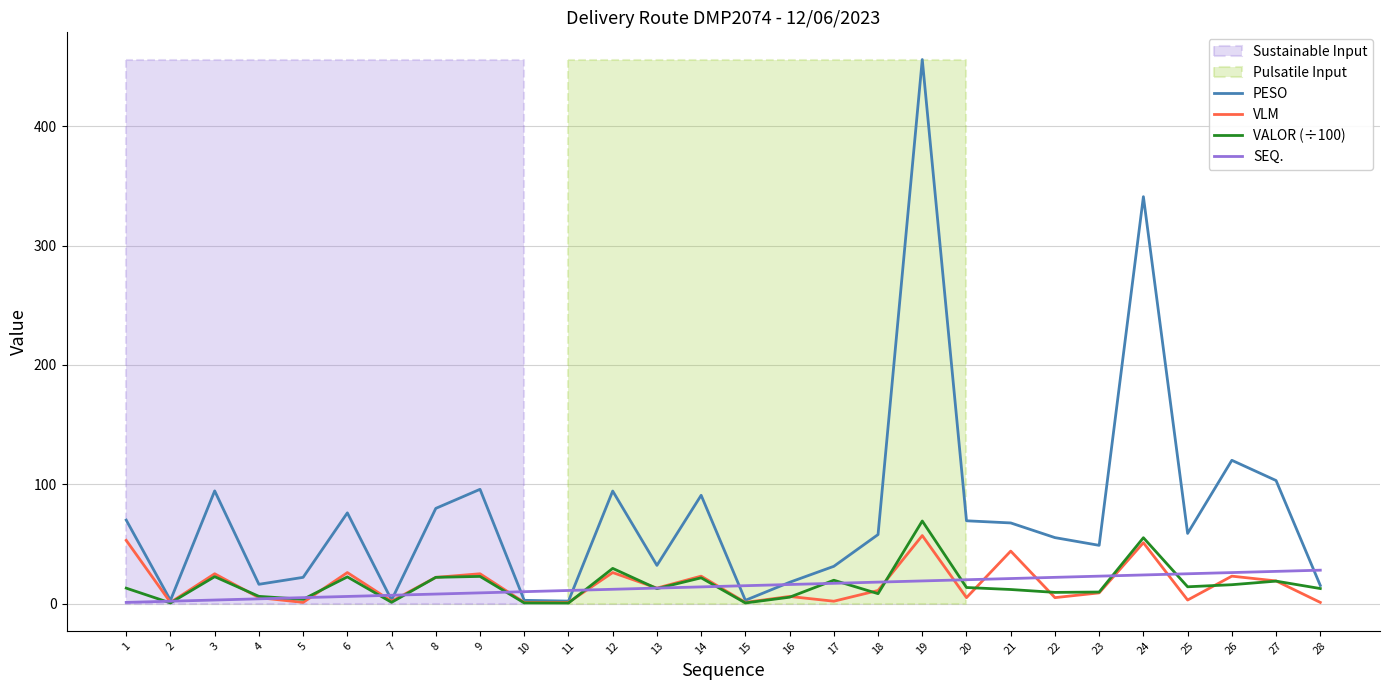

Which series changed the most between 10 and 12?

PESO